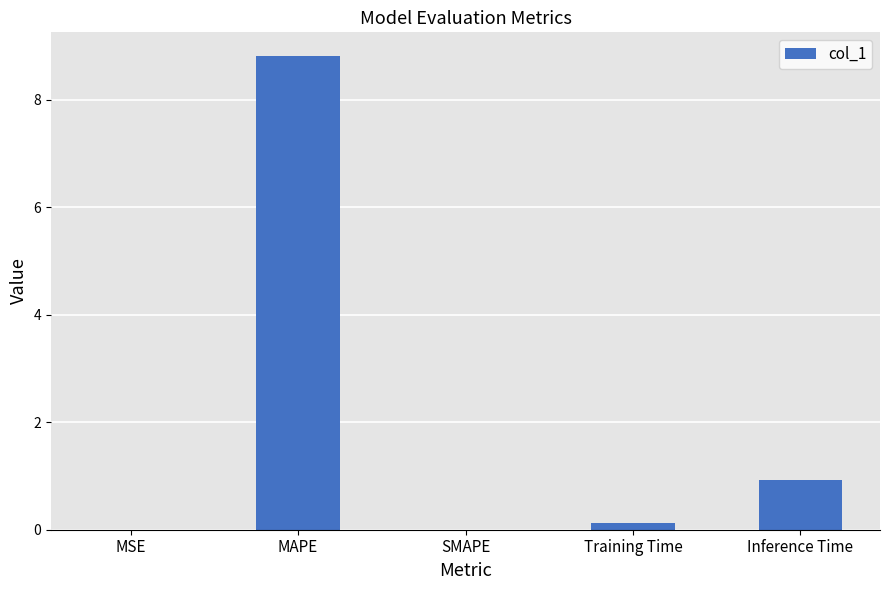

Which has a higher value, Training Time or MAPE?

MAPE